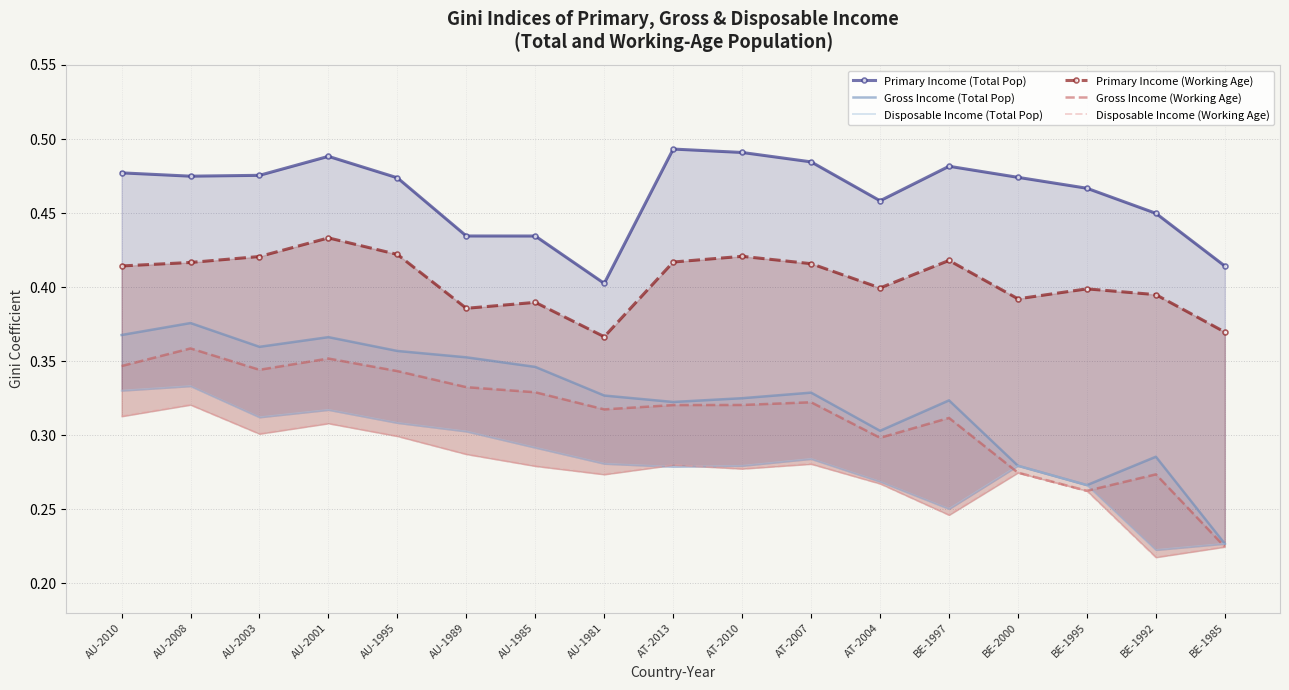

What position from the left is BE-1992?

16